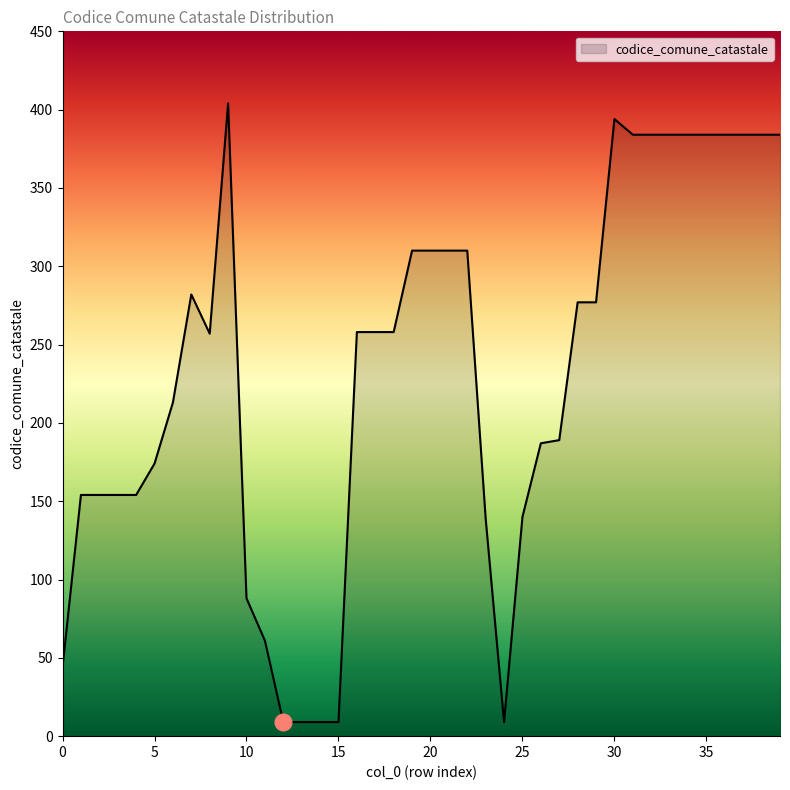

What is the average value?

231